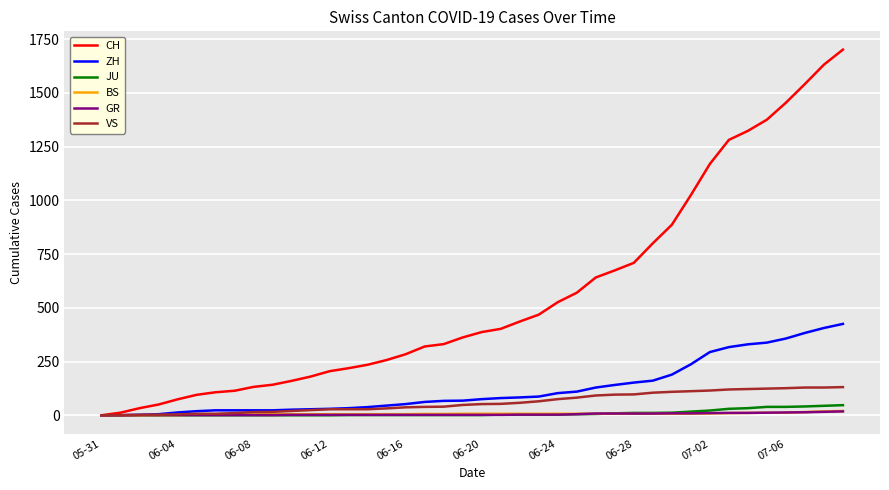

What are all the series names shown in the legend?

CH, ZH, JU, BS, GR, VS